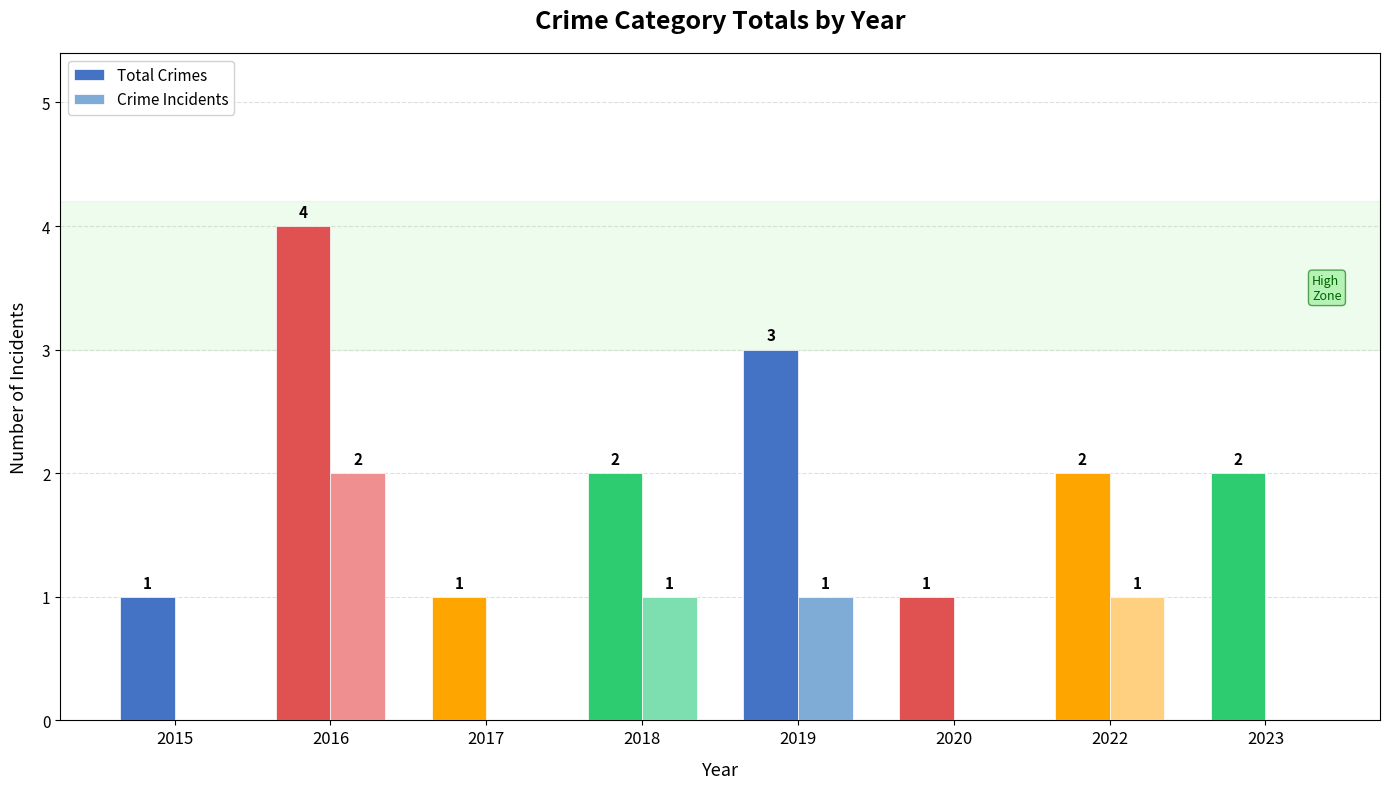

What are all the series names shown in the legend?

Total Crimes, Crime Incidents